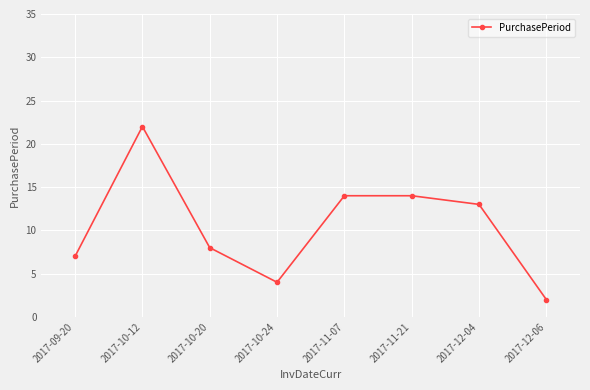

What is the change in value from 2017-09-20 to 2017-12-06?

-5